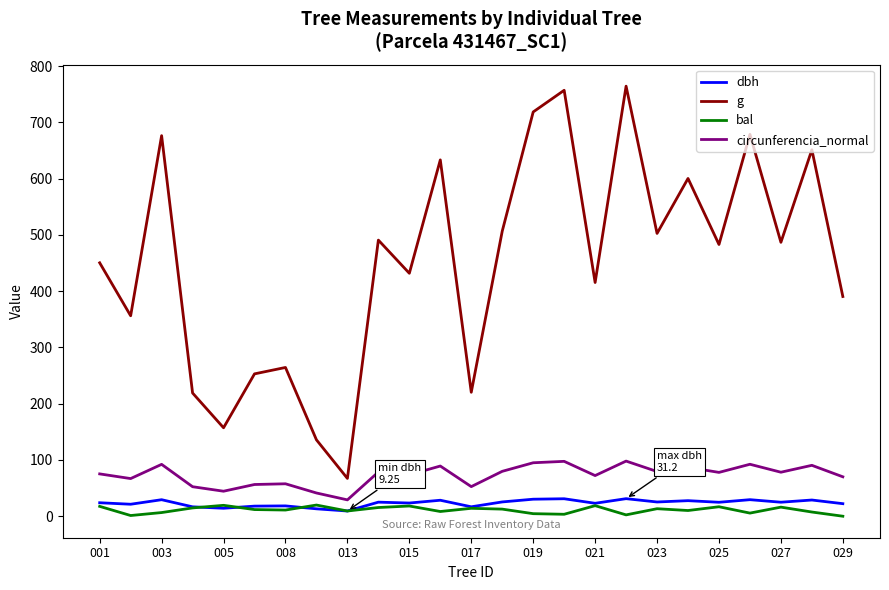

Which series has the largest total across all categories?

g